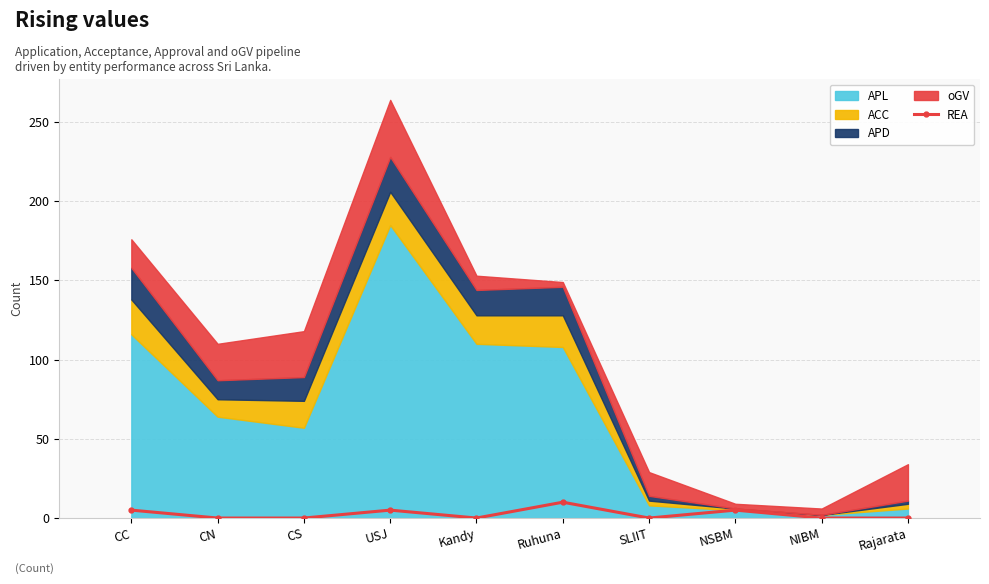

What position from the right is NIBM?

2